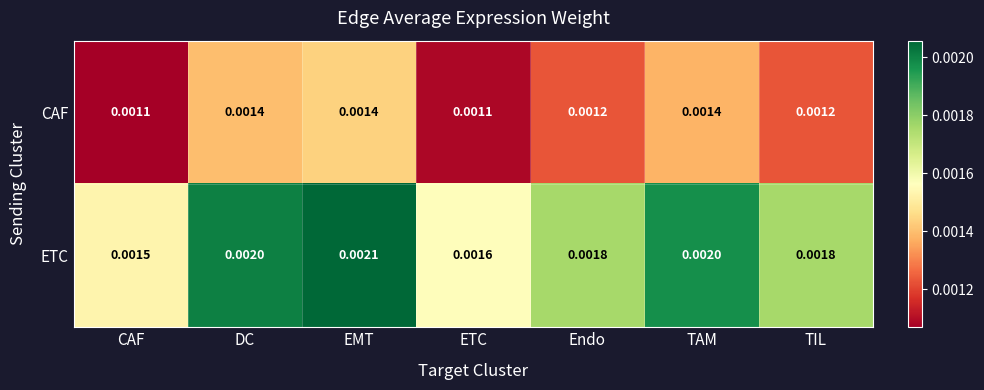

Which series has the largest total across all categories?

ETC